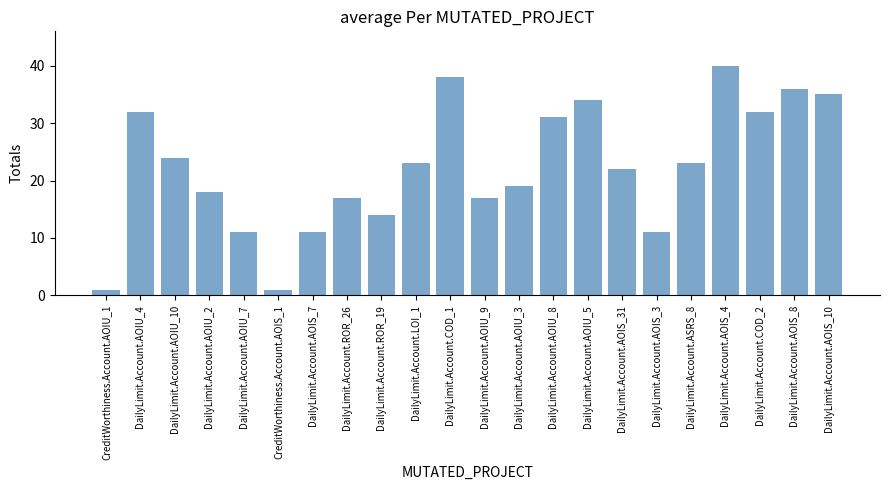

What is the value of the 2nd bar from the left?

32